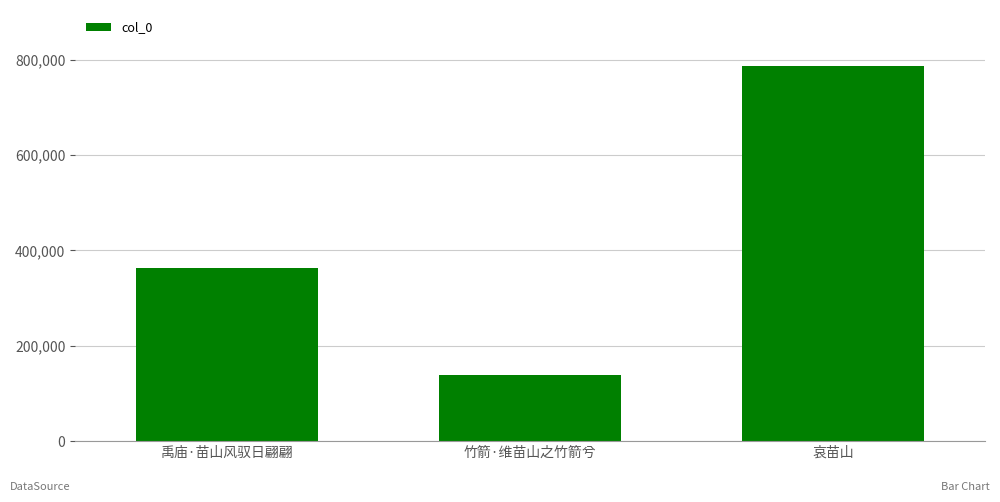

Reading left to right, what are all the values shown in this chart?

363518	138735	786402